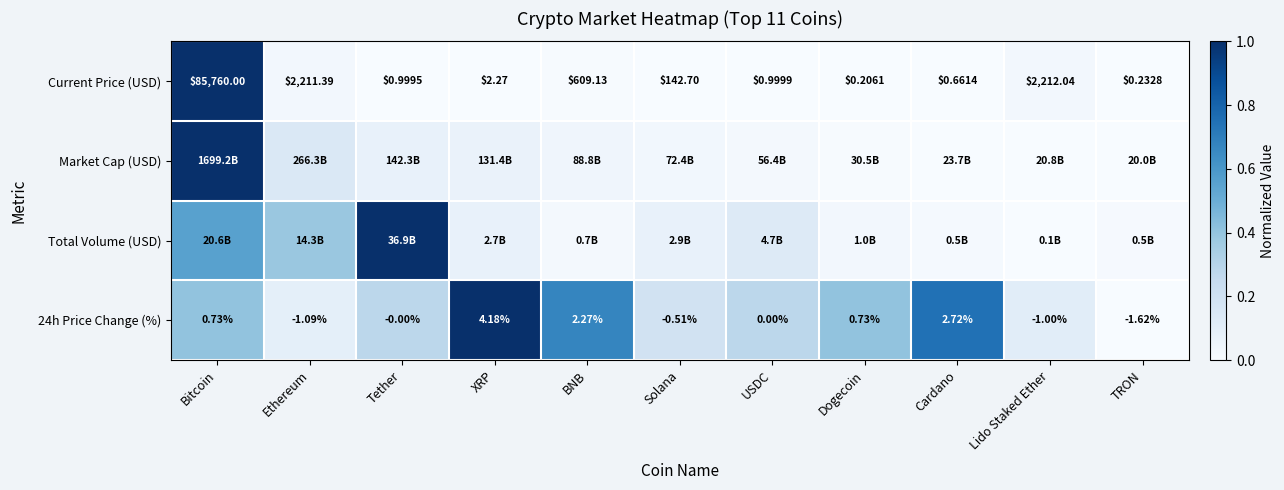

Is the value of 24h Price Change (%) at Bitcoin greater than the value of Current Price (USD) at XRP?

No